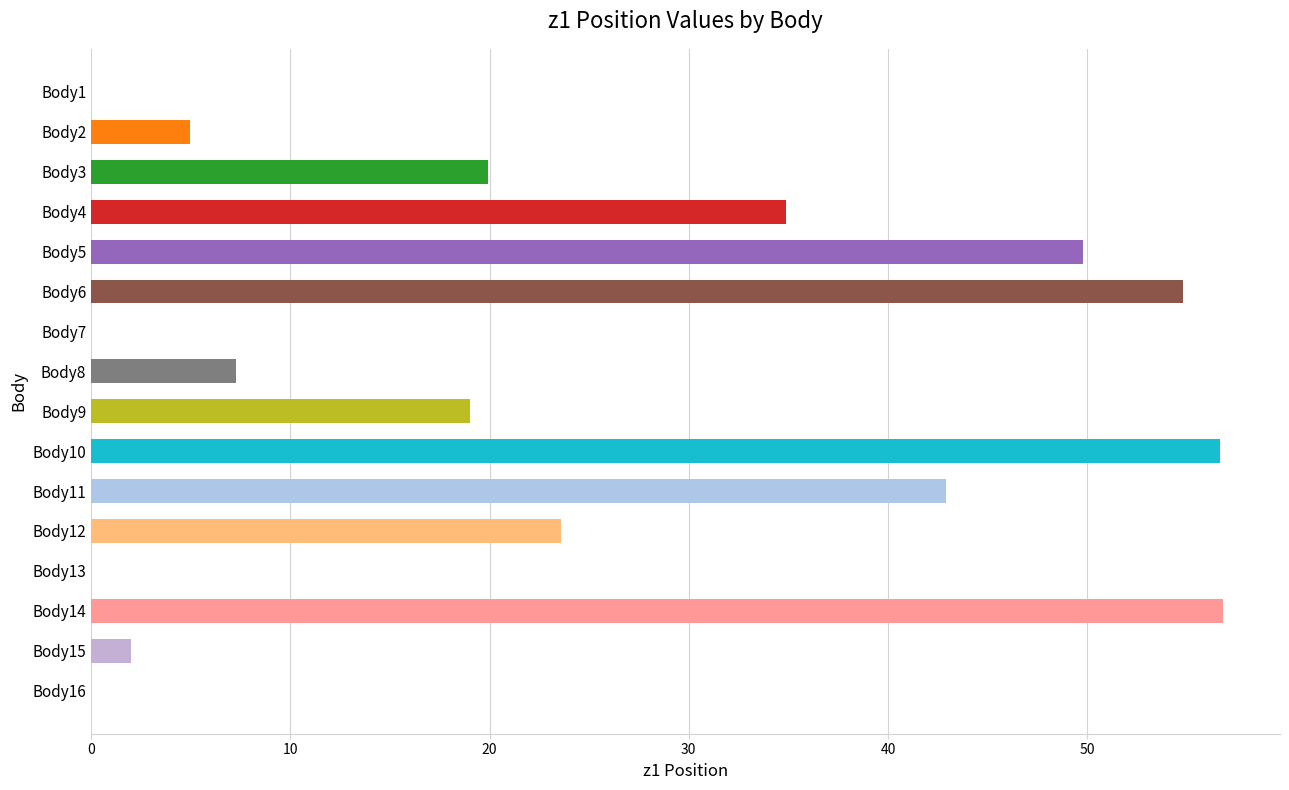

The chart shows a value of 19.9 at Body3. True or false?

True